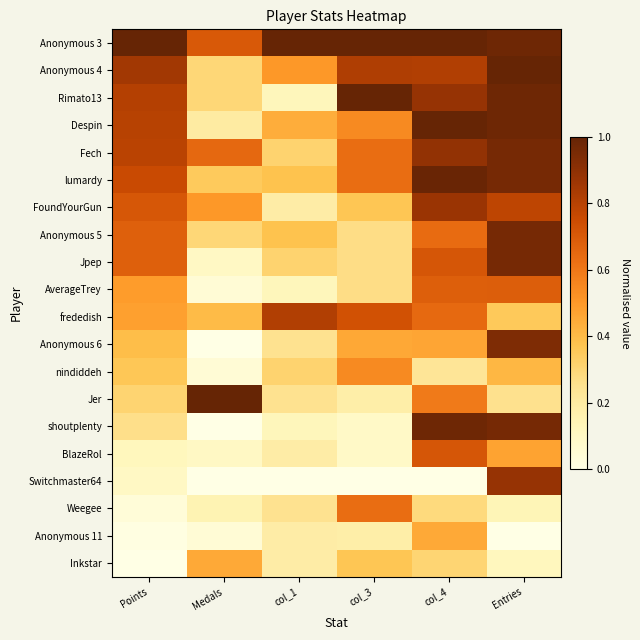

What is the maximum value shown in the chart?

1.0